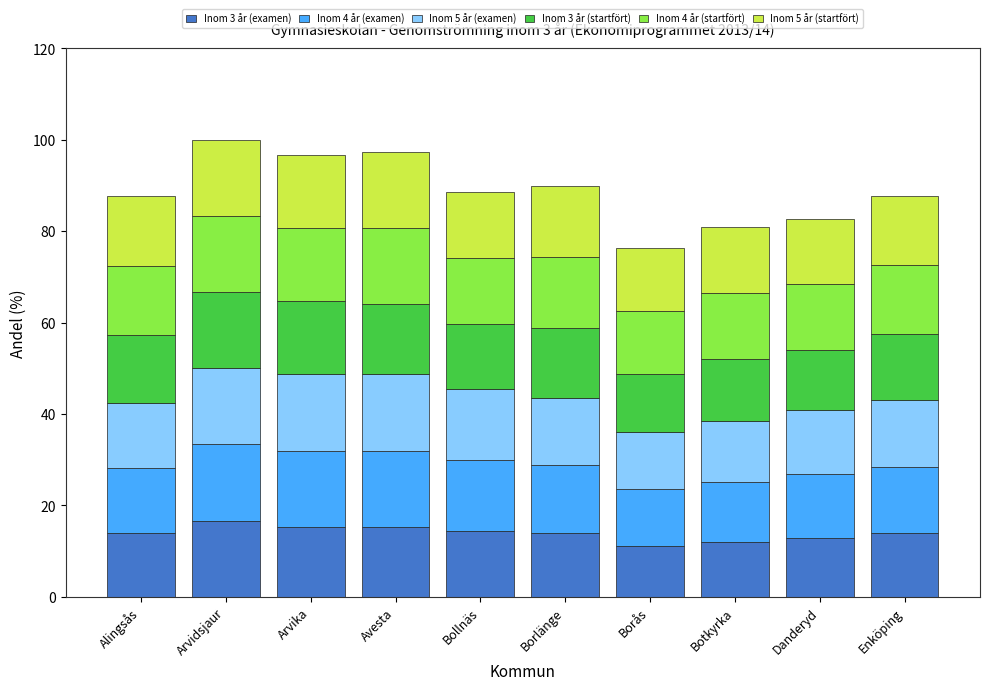

What is the total value across all series at Avesta?

97.3